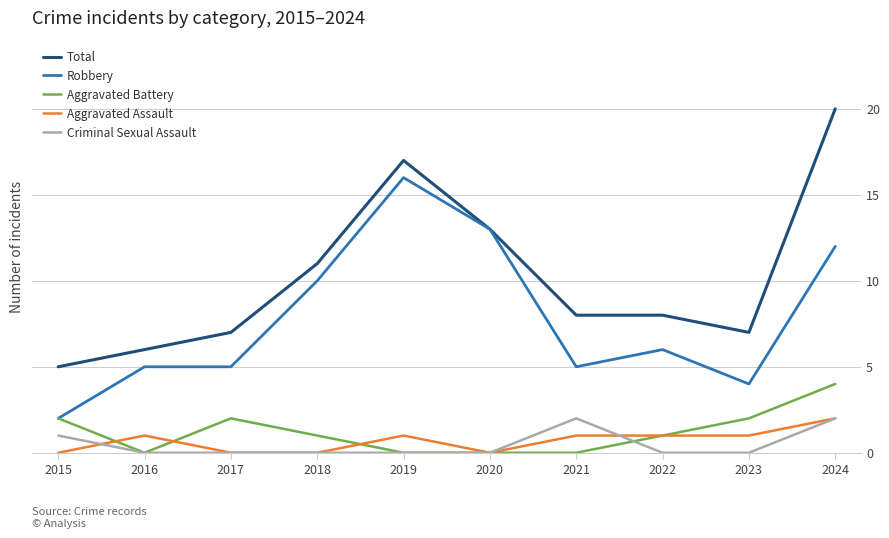

The value of Robbery at 2015 is 3. True or false?

False